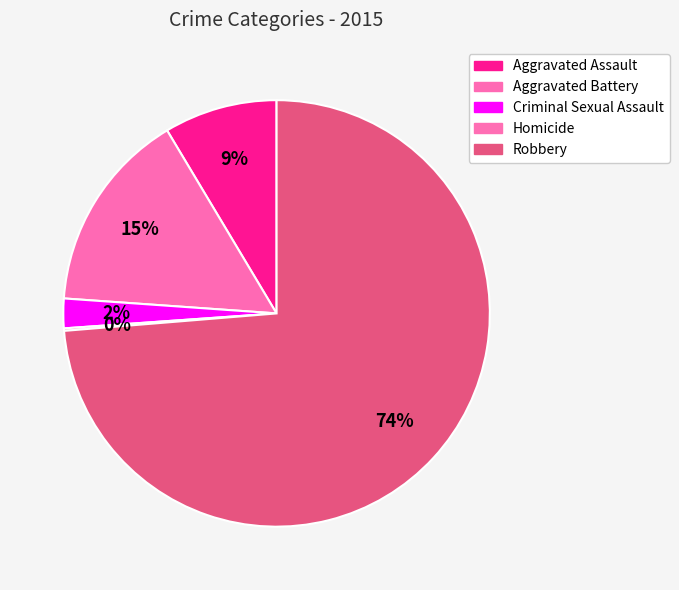

What is the smallest slice in the pie chart?

Homicide